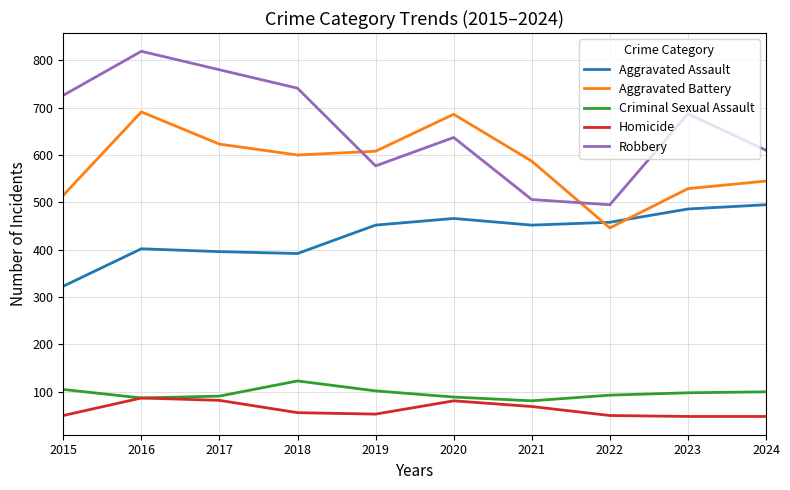

At how many categories does at least one series exceed 719?

4